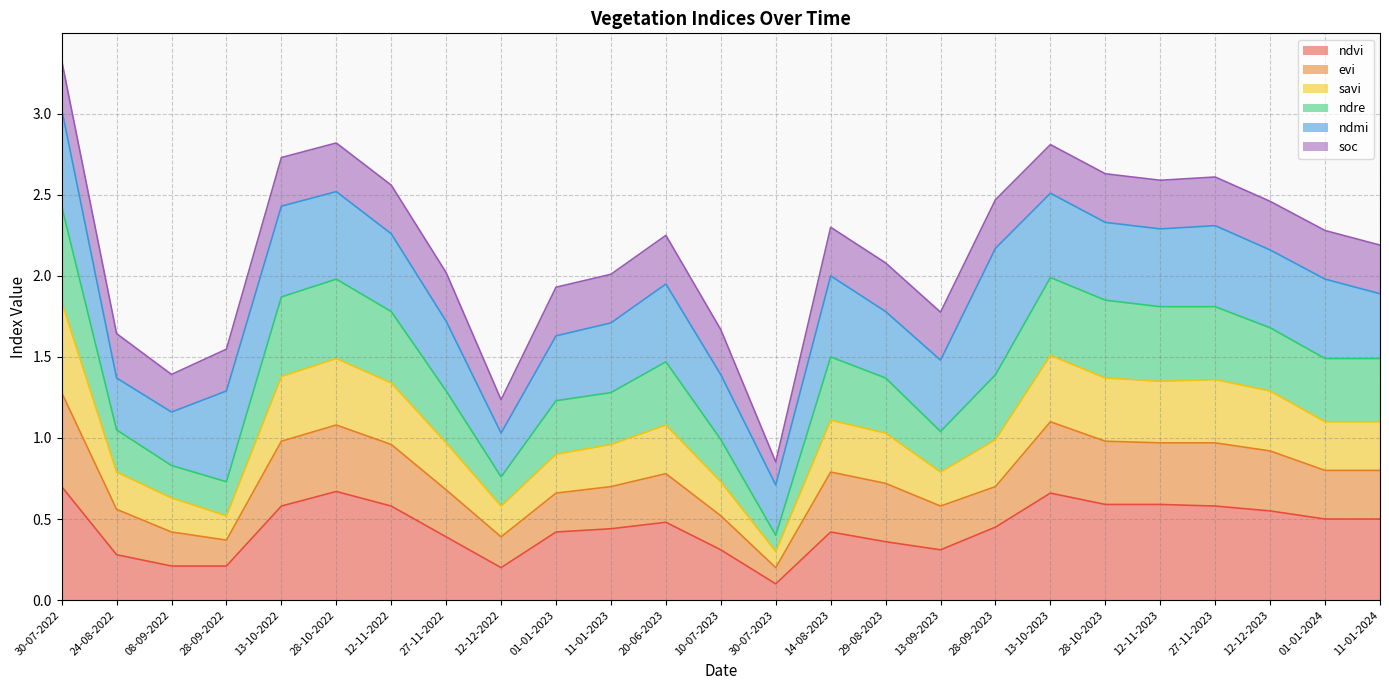

Between 11-01-2024 and 10-07-2023, which is larger?

11-01-2024